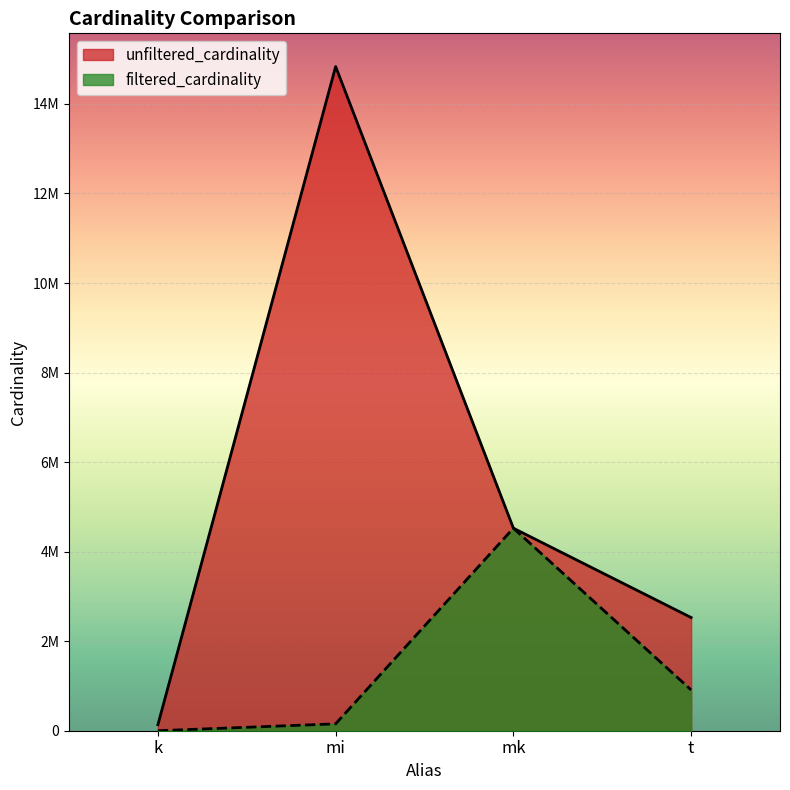

What is the approximate value of filtered_cardinality at mk, to the nearest 50?

4523950